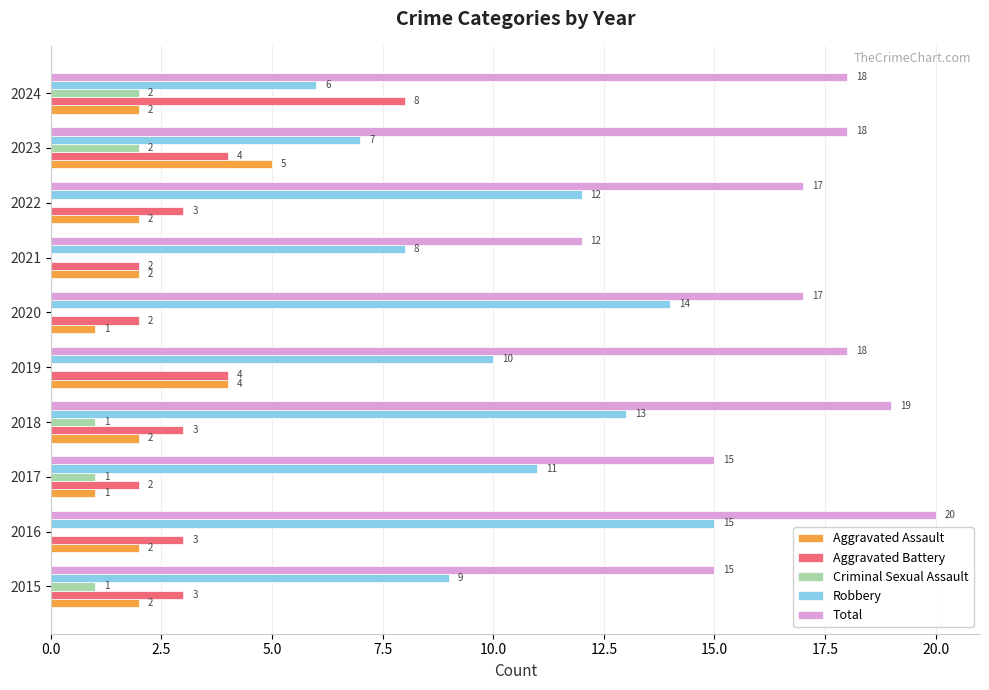

What is the sum of the Total values at 2022 and 2019?

35